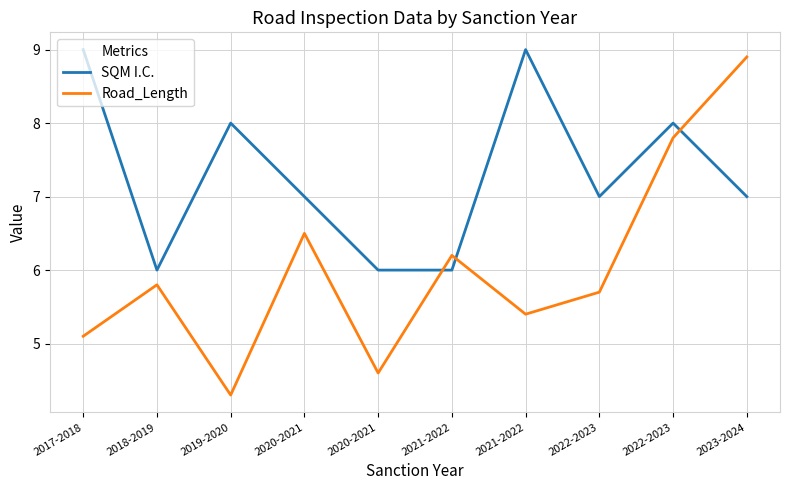

Which series has the widest spread of values?

Road_Length